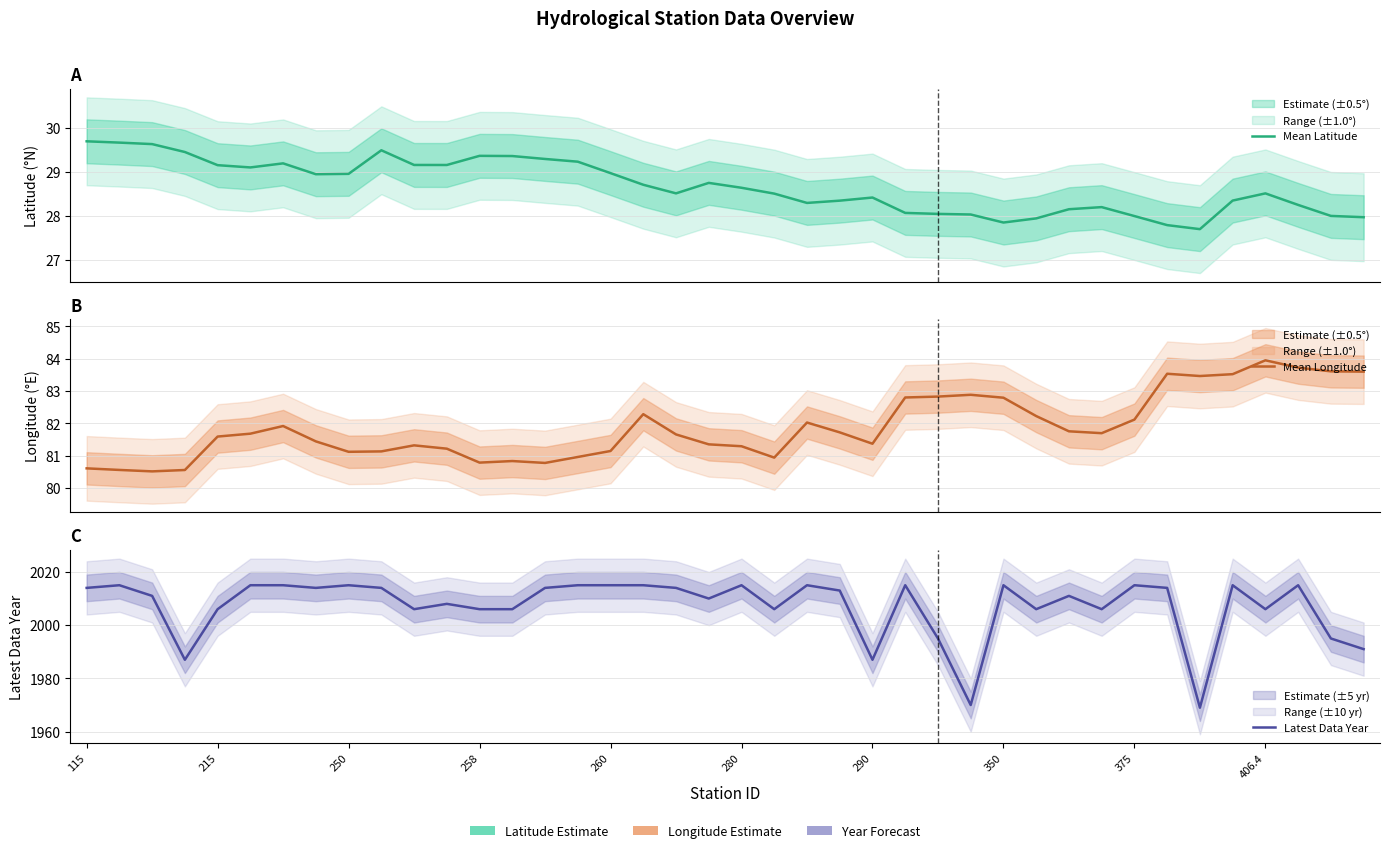

How many values in the Latest Data Year series exceed 2014?

14